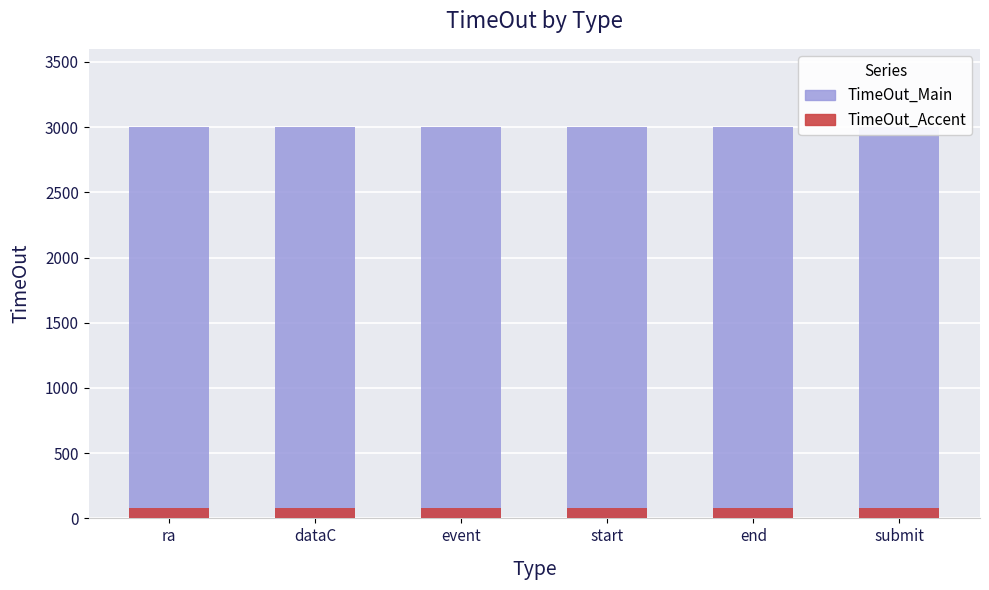

Which series has the widest spread of values?

TimeOut_Main